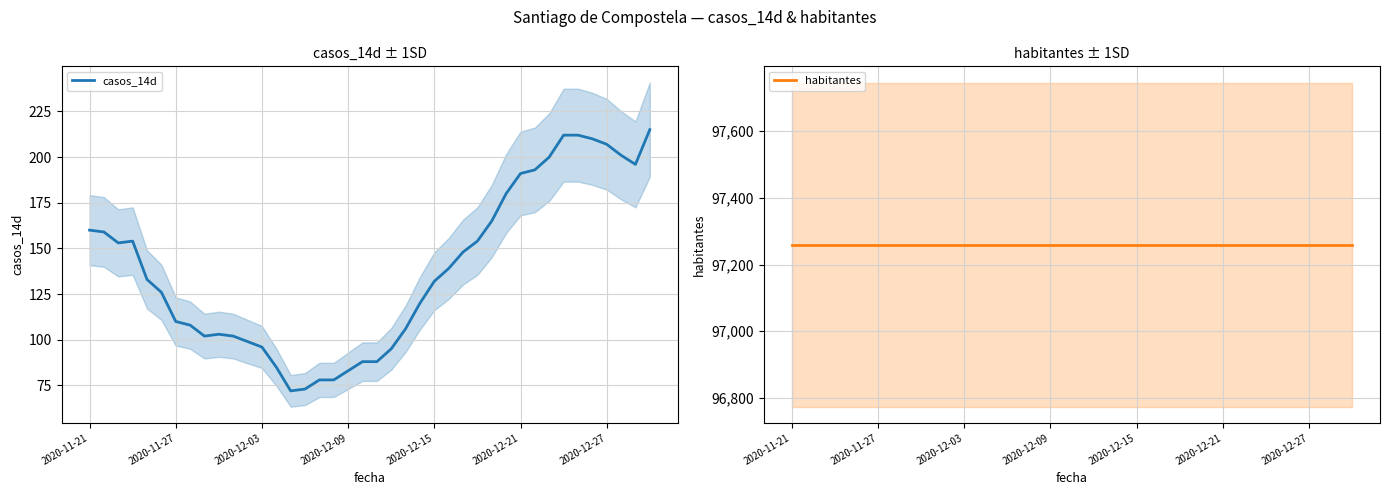

Is it true that habitantes equals 97260 at 10?

True